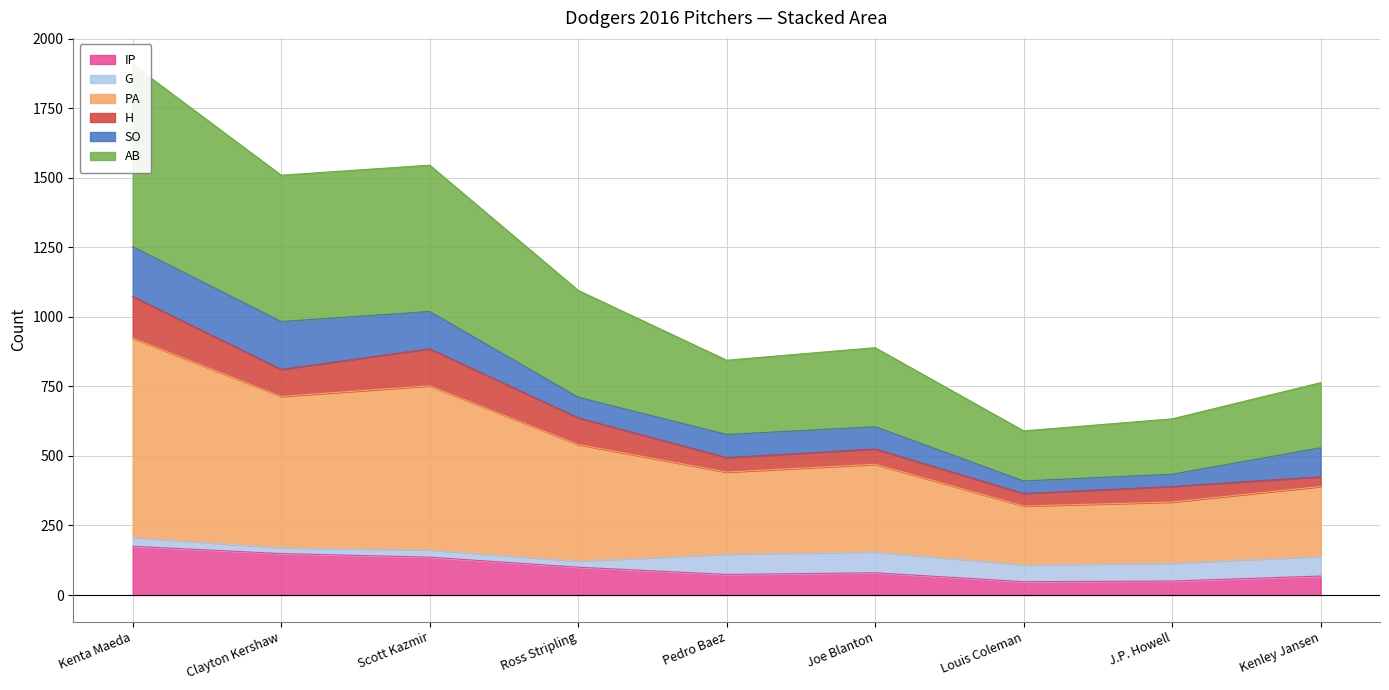

At which label does IP first exceed 80?

Kenta Maeda